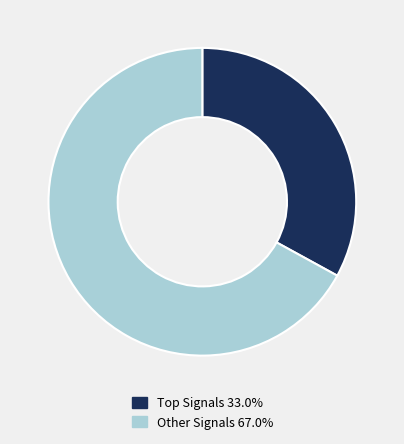

Is Other Signals 67.0% the majority of the pie?

Yes